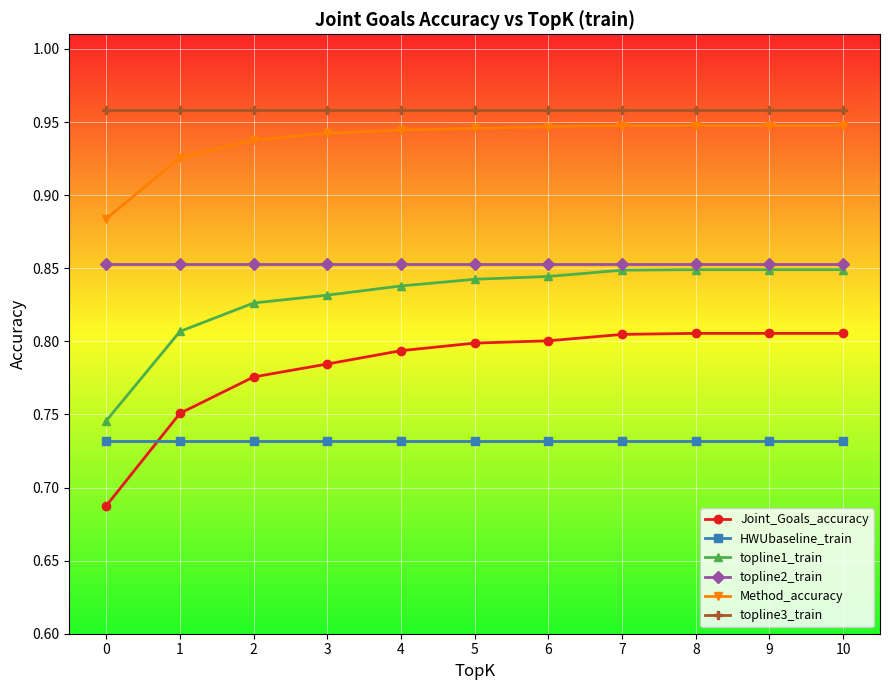

Which series has the largest total across all categories?

topline3_train